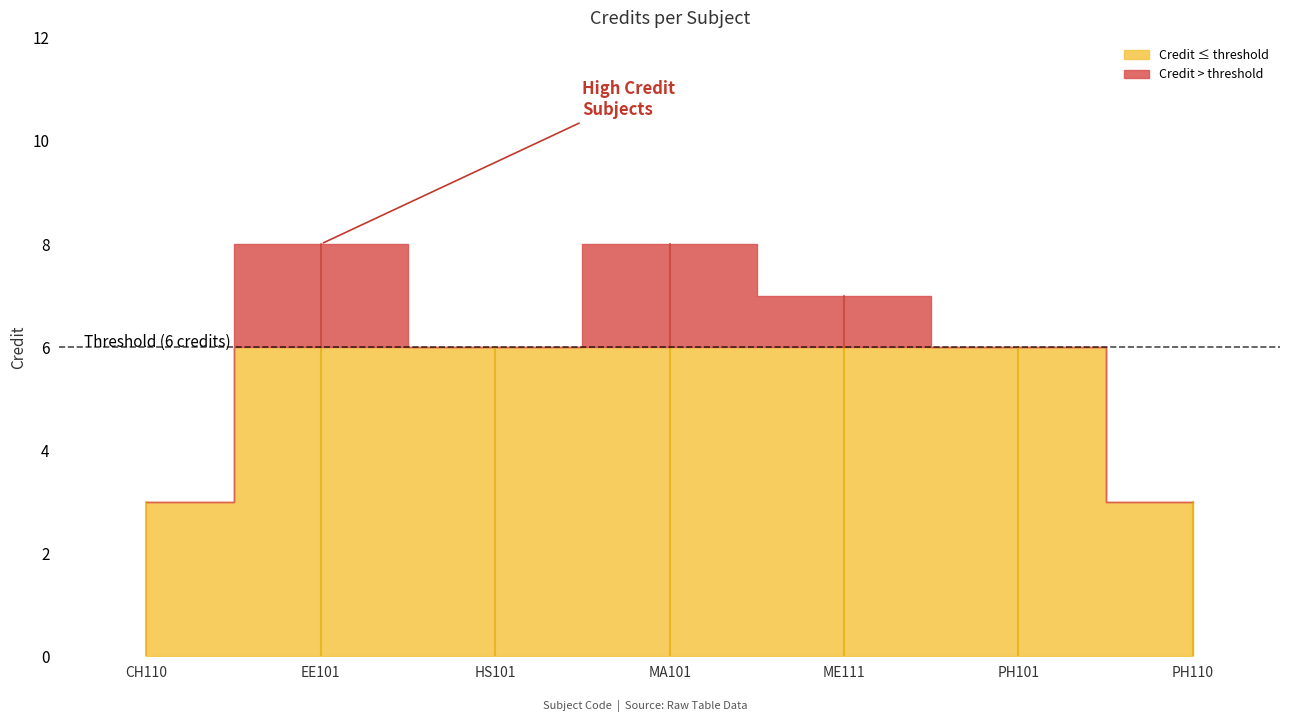

At which category does the data reach its first local valley?

HS101